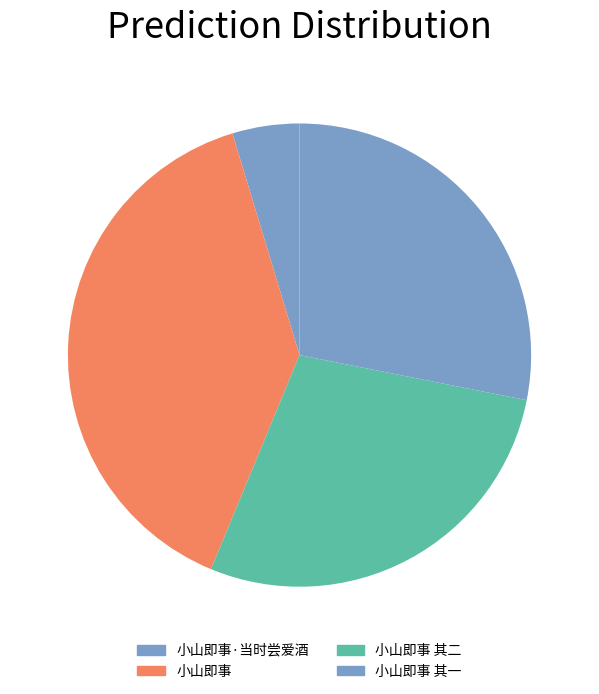

Does any single category account for the majority?

No